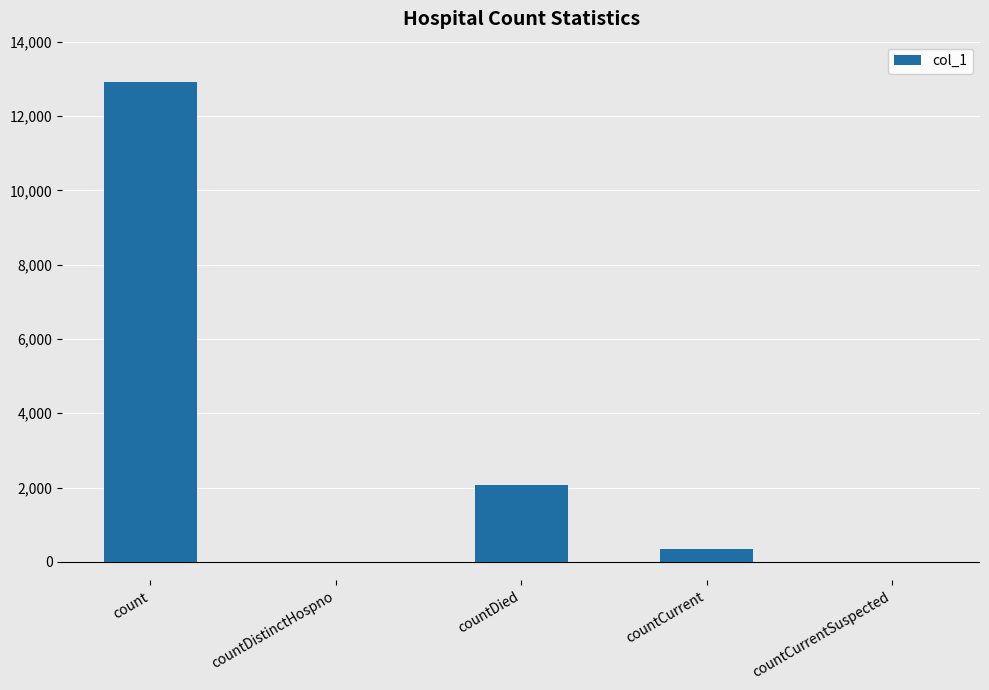

What is the average value?

3065